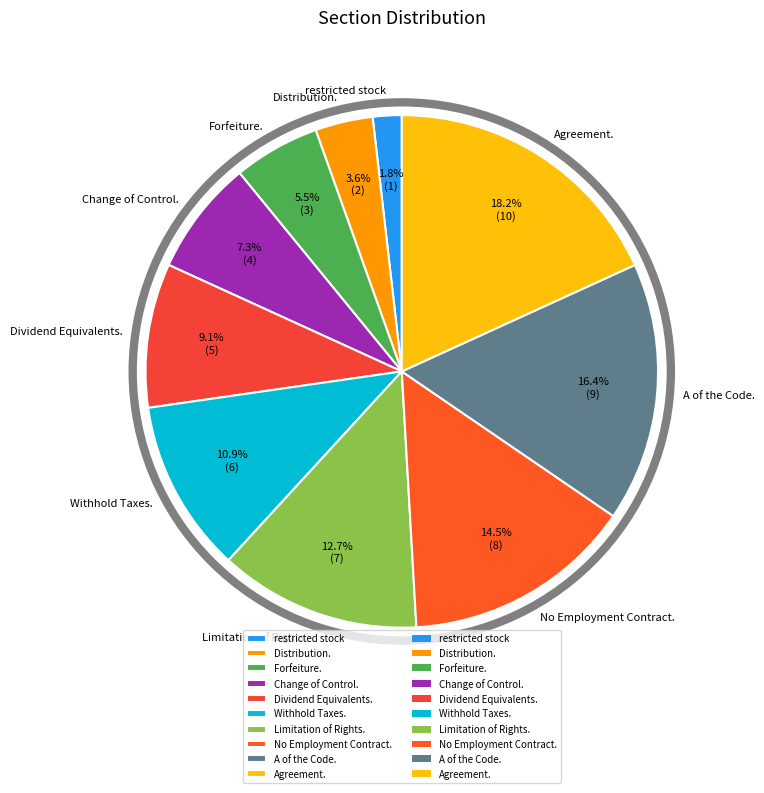

What is the smallest slice in the pie chart?

restricted stock